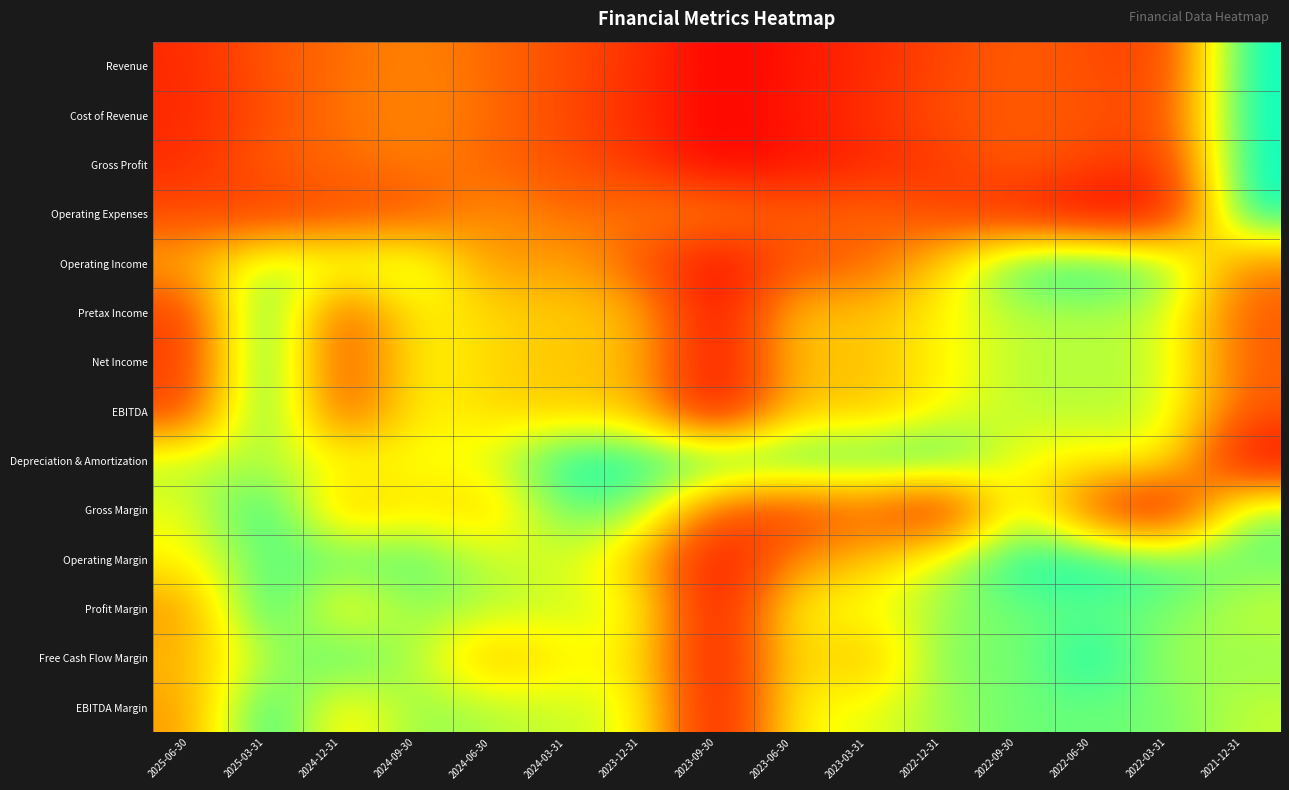

Rank the series at 2021-12-31 from lowest to highest value.

Depreciation & Amortization, EBITDA, Pretax Income, Net Income, Operating Income, Profit Margin, EBITDA Margin, Free Cash Flow Margin, Gross Margin, Operating Margin, Revenue, Cost of Revenue, Gross Profit, Operating Expenses